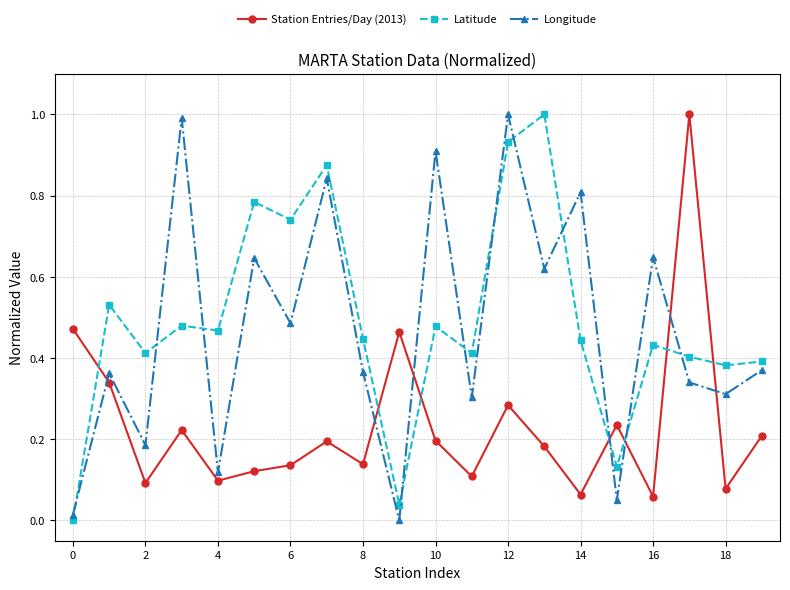

What is the sum of all Latitude values?

9.8